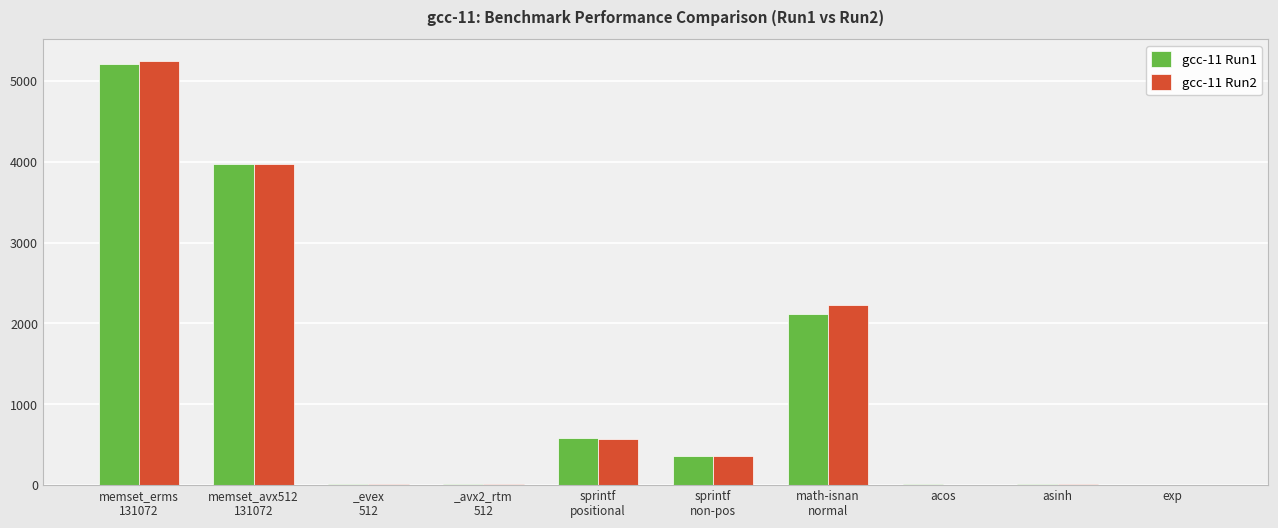

What is the approximate value of gcc-11 Run2 at sprintf
non-pos?

366.1